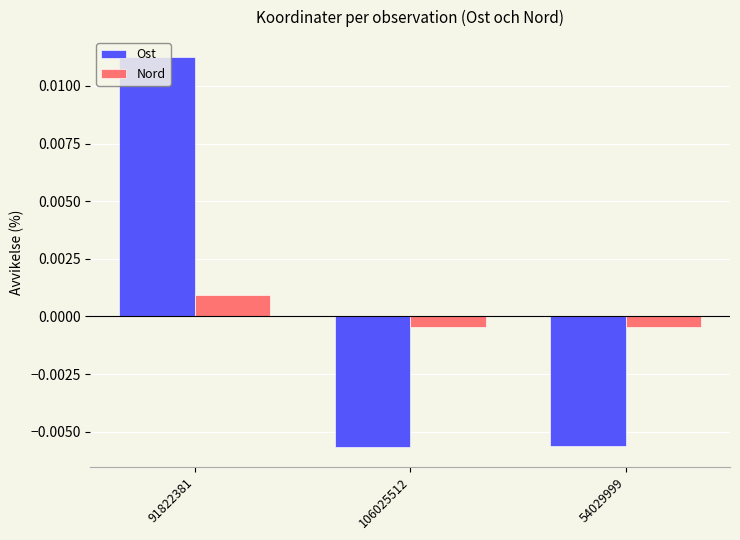

Between 91822381 and 54029999, which series saw the biggest shift?

Ost